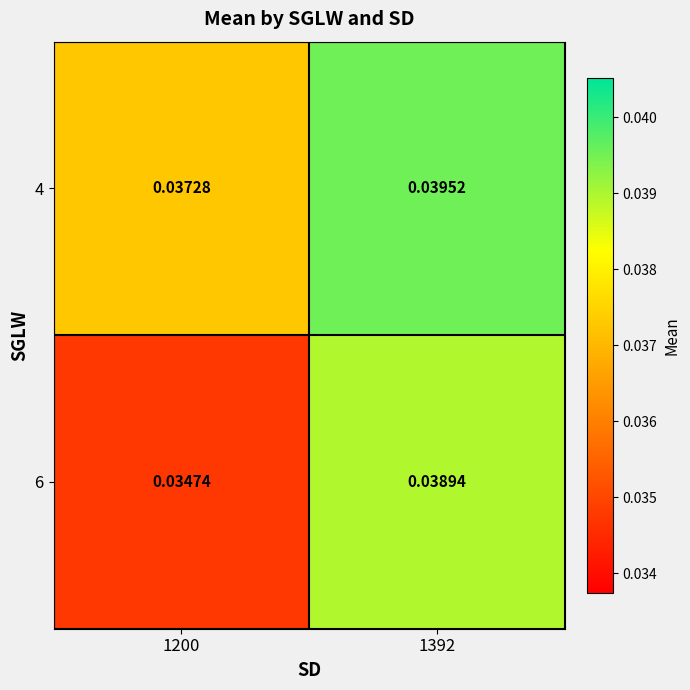

Is the value of 6 at 1200 greater than the value of 4 at 1200?

No